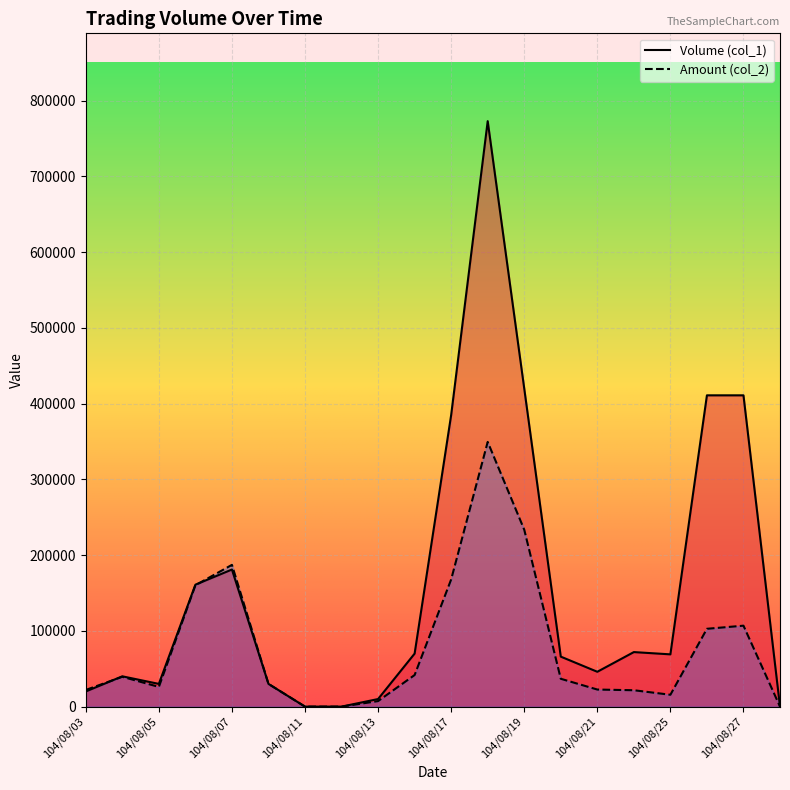

Does the chart display data point markers on the line(s)?

No